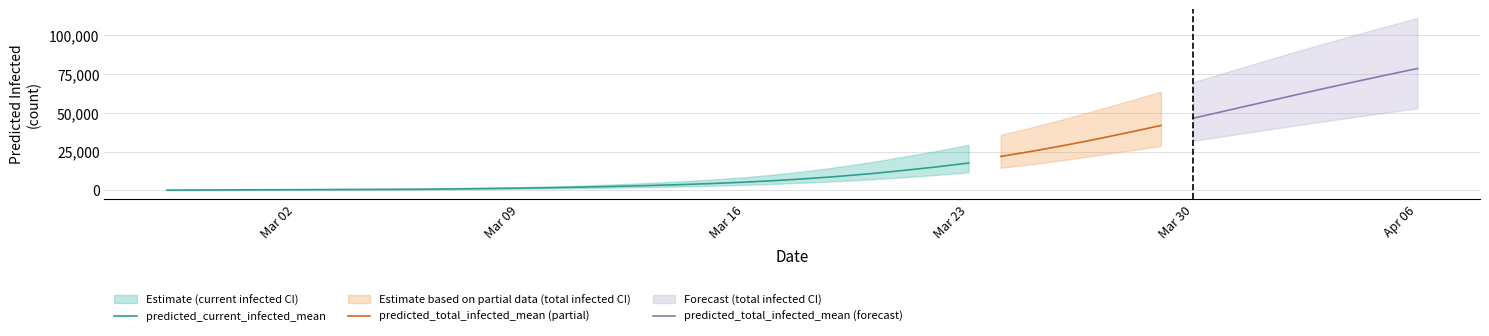

What is the highest value of the predicted_current_infected_mean series?

17583